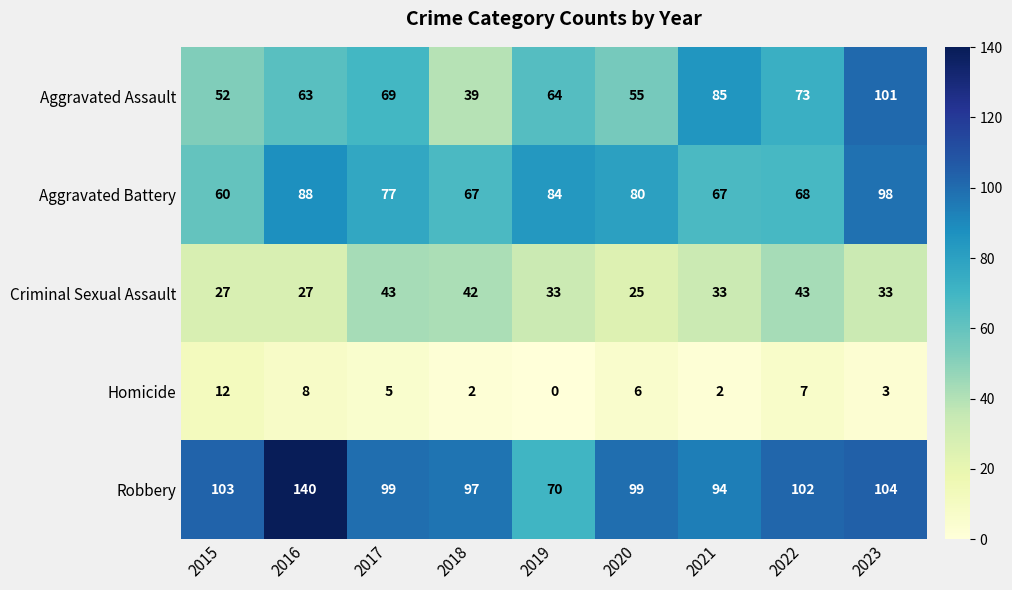

Where is Aggravated Battery nearest to the value 79?

2020